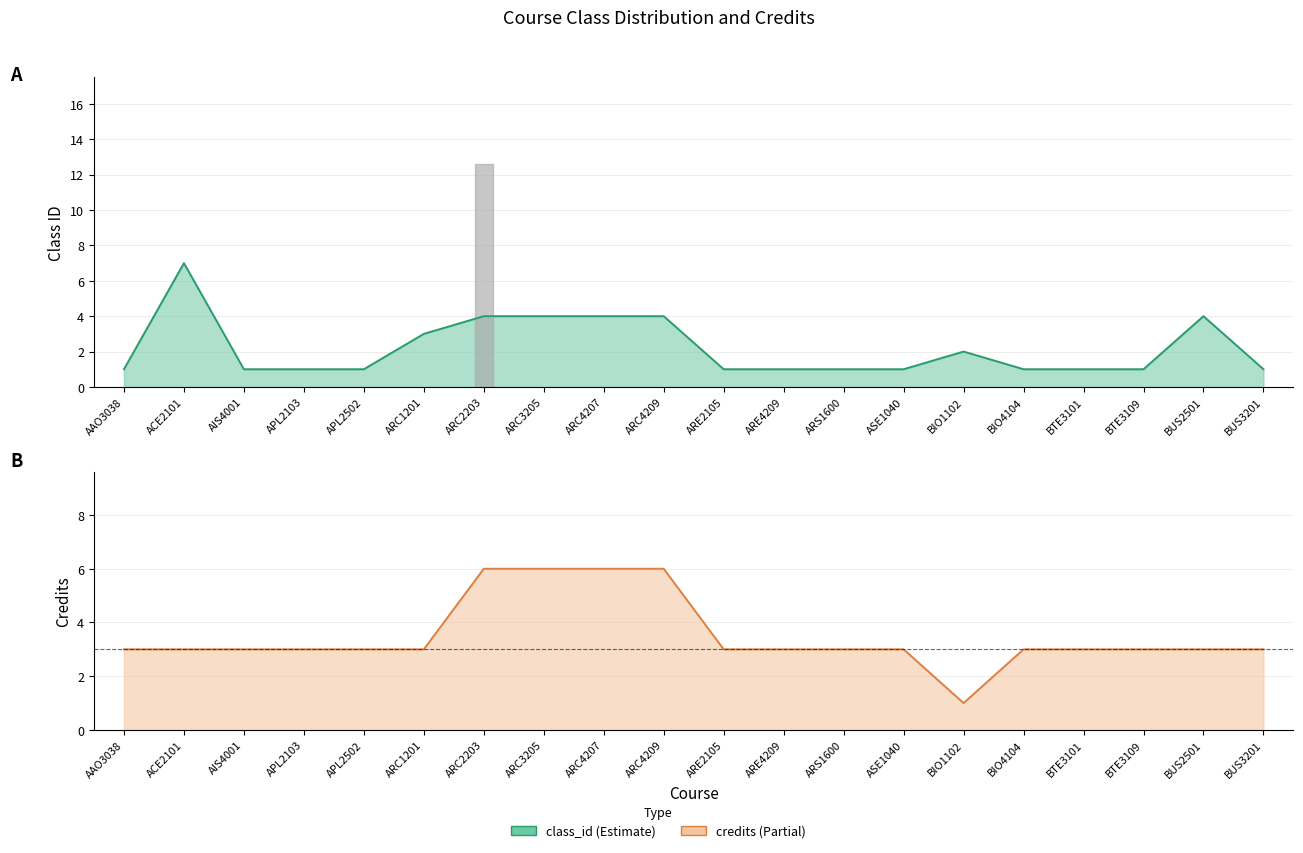

Which series has the widest spread of values?

class_id